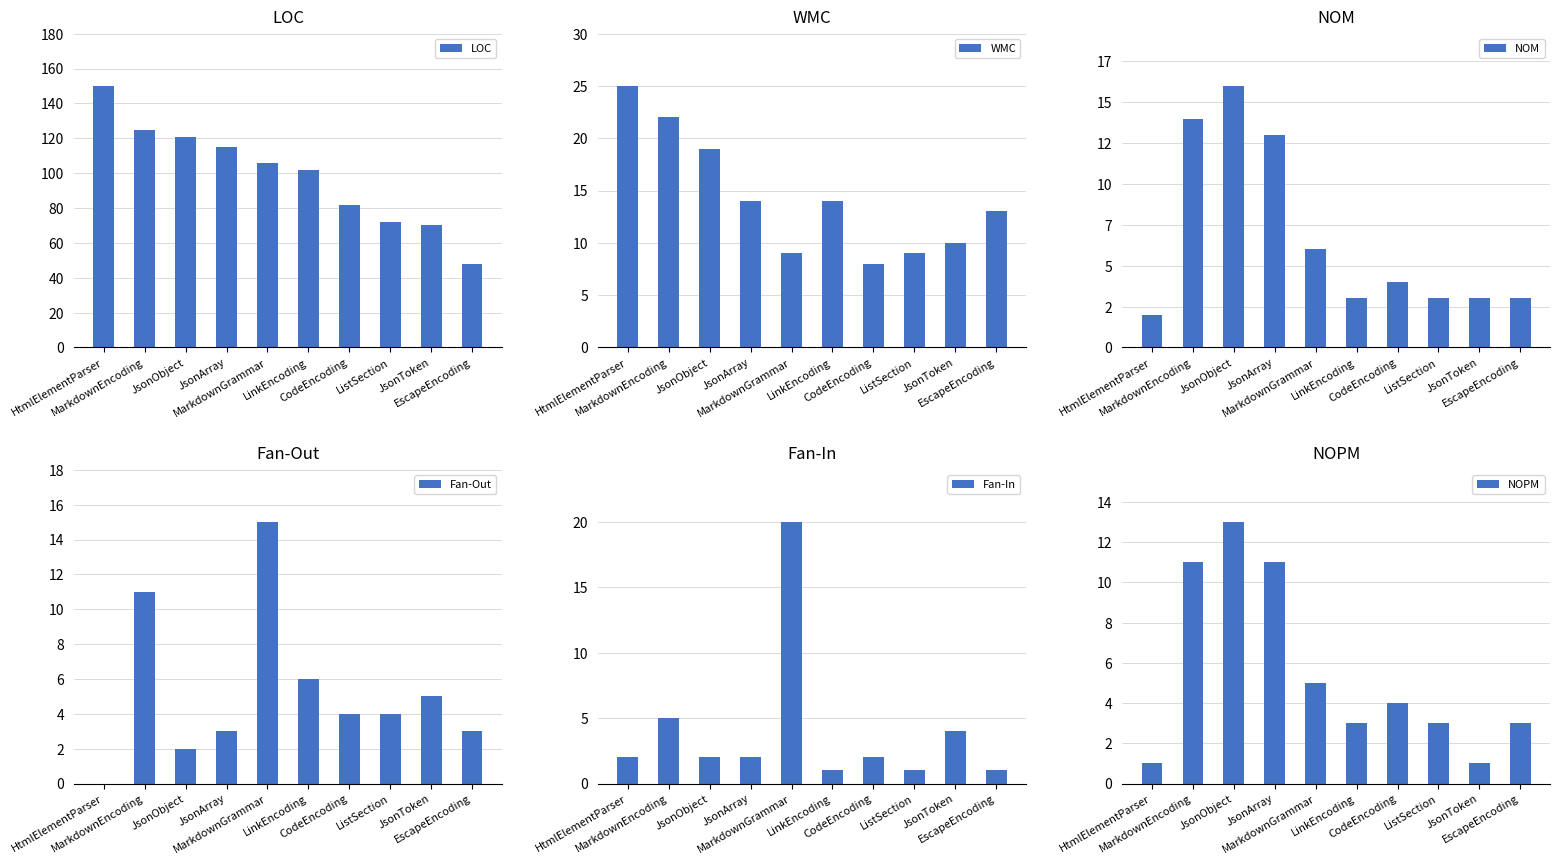

Is the value of WMC at LinkEncoding greater than the value of NOPM at CodeEncoding?

Yes